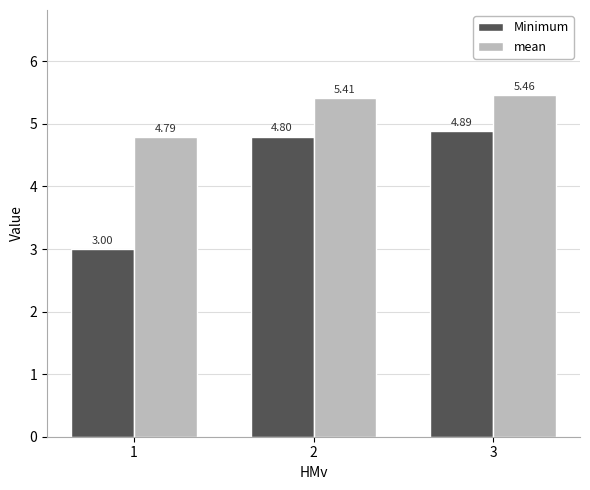

Rank the categories by Minimum value from lowest to highest.

1, 2, 3